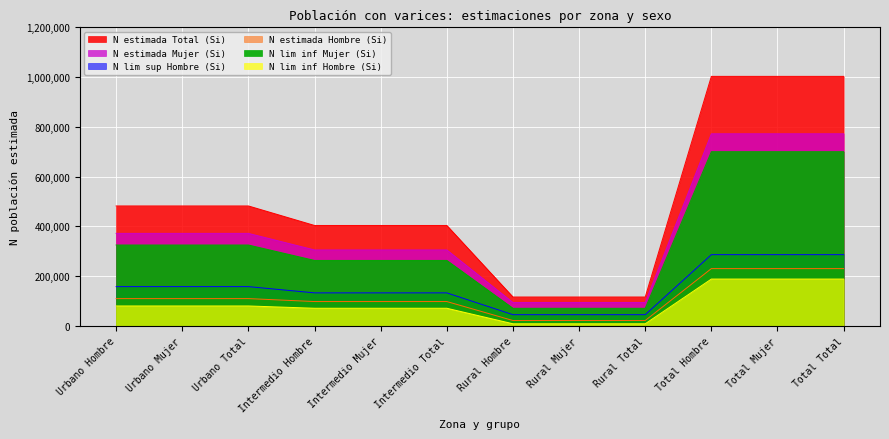

The N lim sup Hombre (Si) series shows 194907 at Intermedio Hombre. True or false?

False